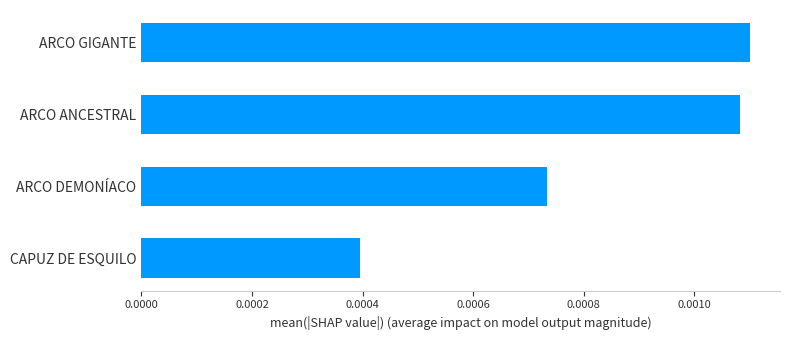

Does the chart contain stacked bars?

No